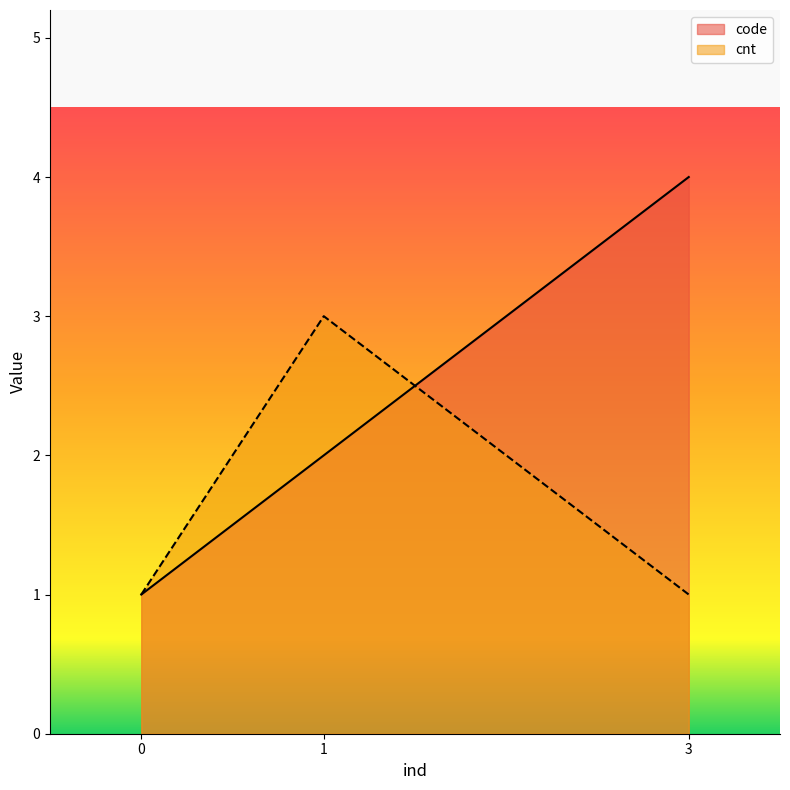

True or false: code has a value of 7 at 3.

False